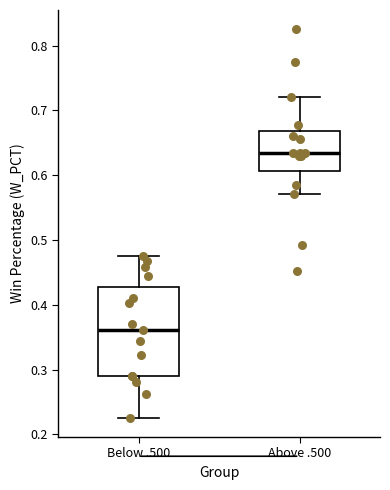

Reading left to right, transcribe this box plot: for each box, give where its median line is, the range the box spans, and where its two whiskers end, as read against the y-axis. The values are not printed on the chart, so give them approximately, as read against the axis.

Below .500: median 0.36, box 0.29 to 0.43, whiskers 0.23 to 0.48
Above .500: median 0.64, box 0.61 to 0.67, whiskers 0.57 to 0.72